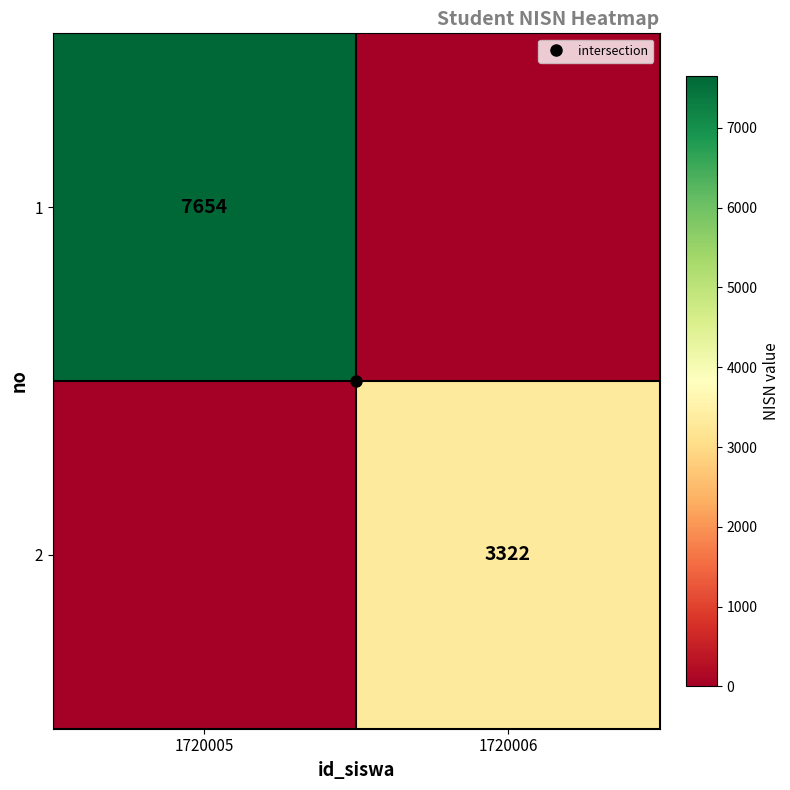

What is the sum of all 2 values?

3322